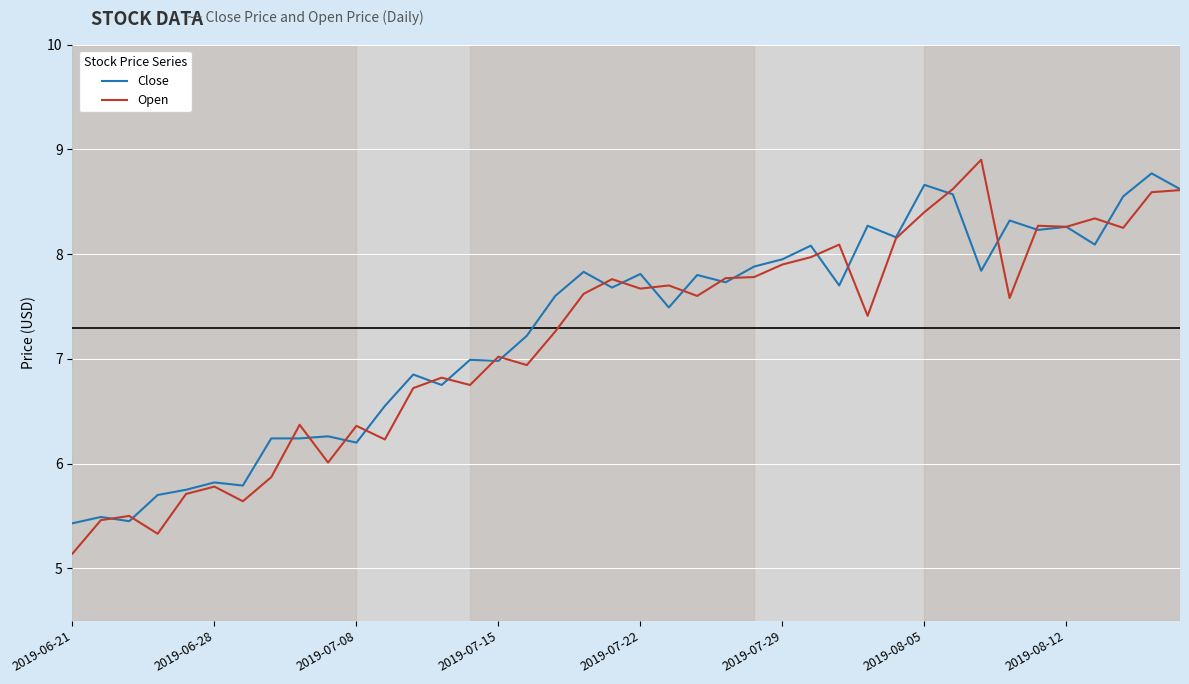

What is the lowest value of the Close series?

5.4